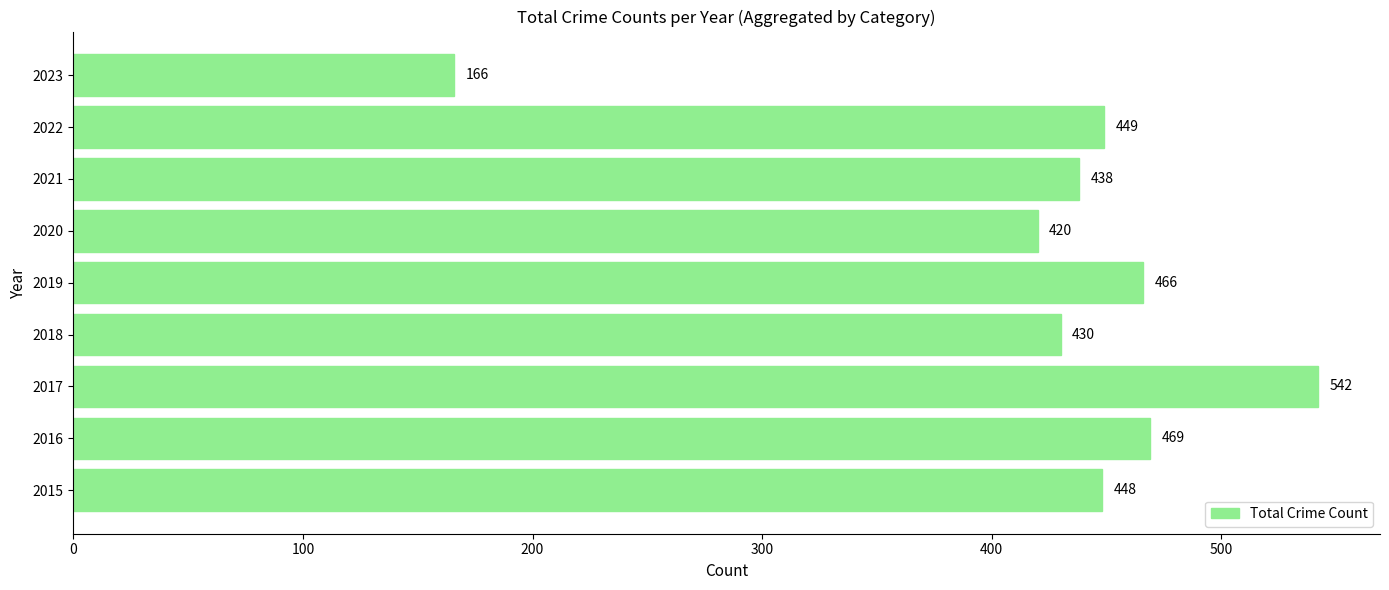

The value at 2017 is 542. True or false?

True